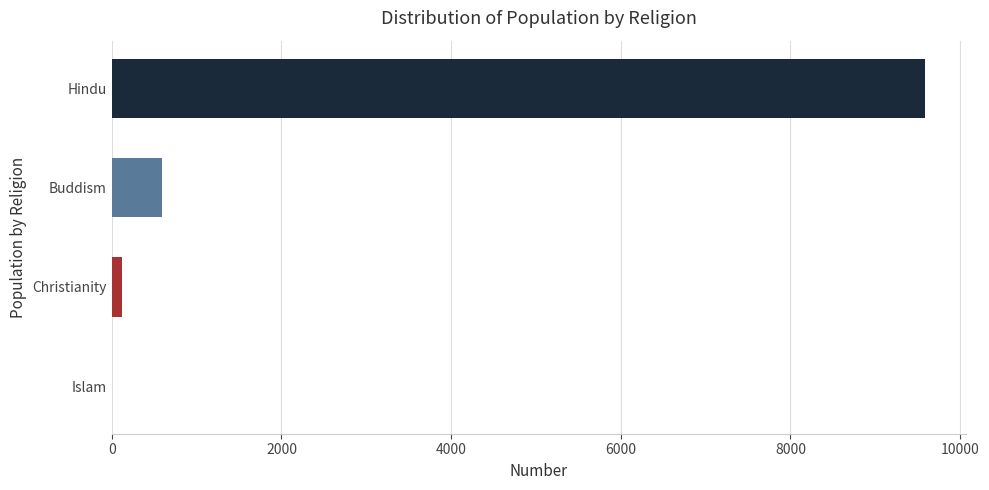

What is the sum of all values?

10313